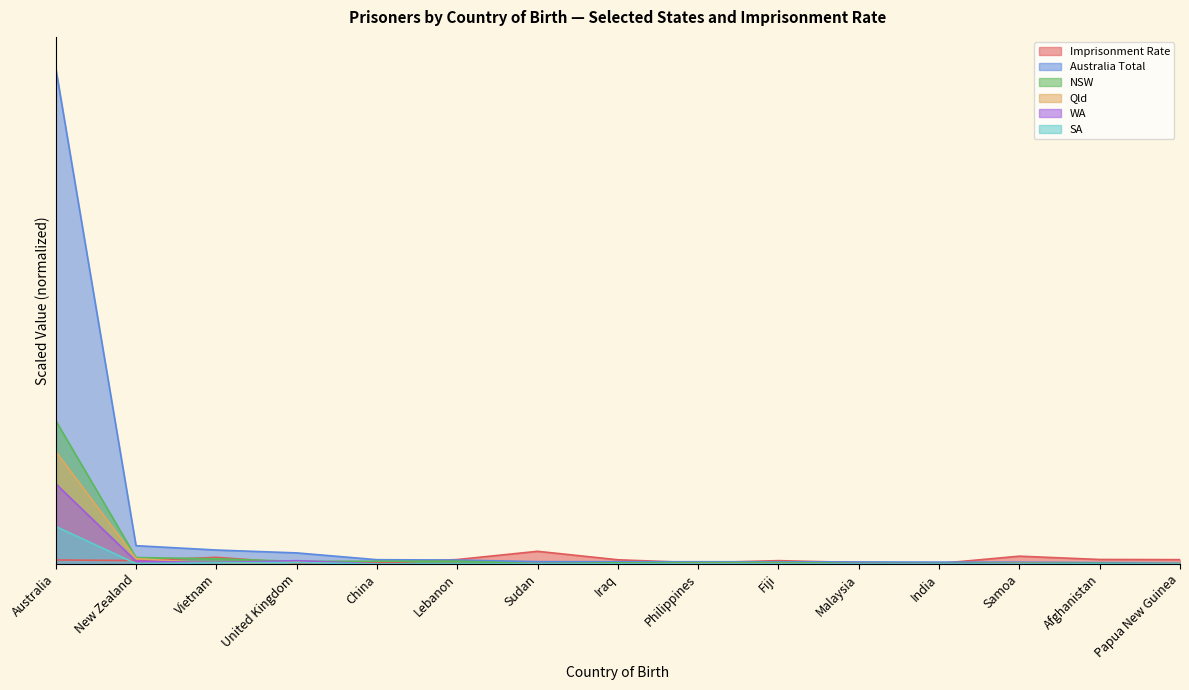

At which category is the sum across all series the highest?

Australia